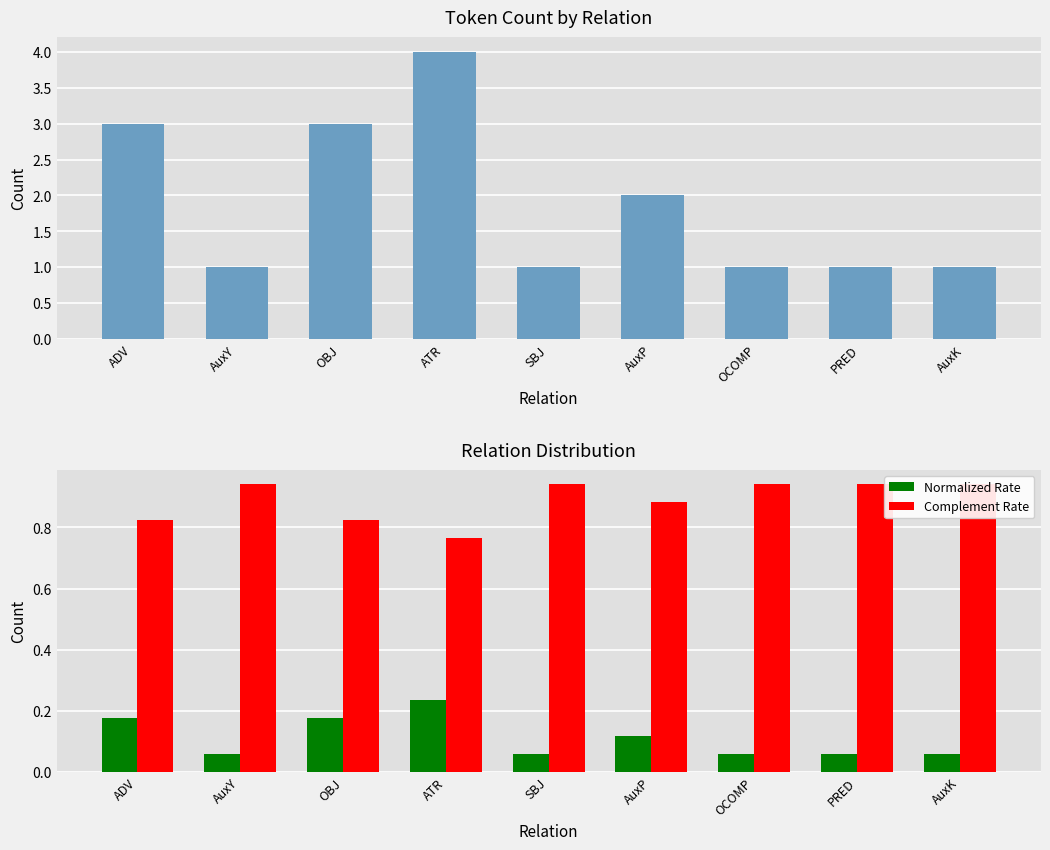

Is it true that Complement Rate equals 0.8 at ATR?

True